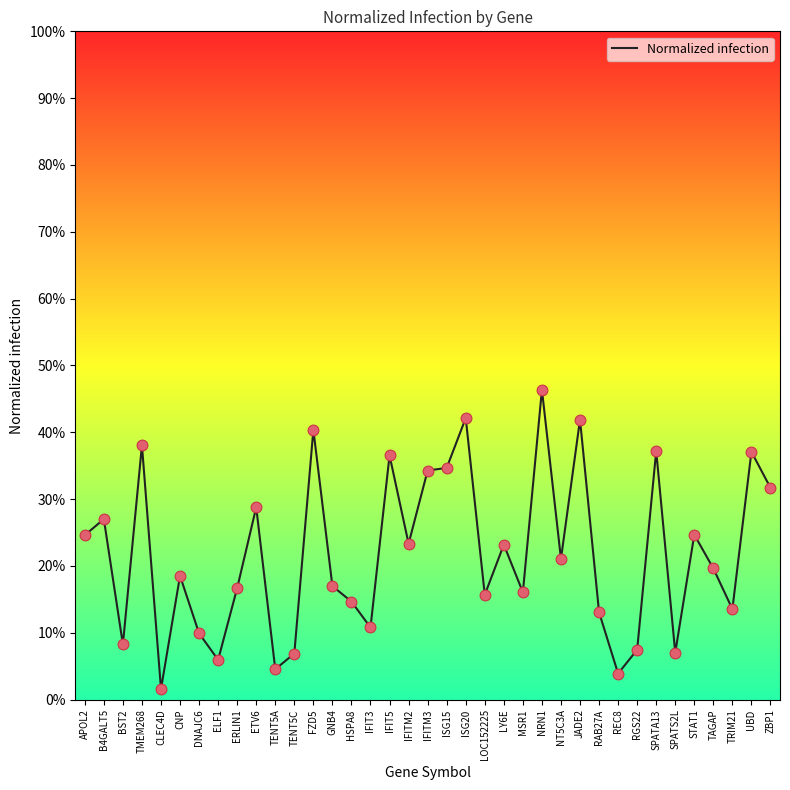

Which has a higher value, JADE2 or TMEM268?

JADE2